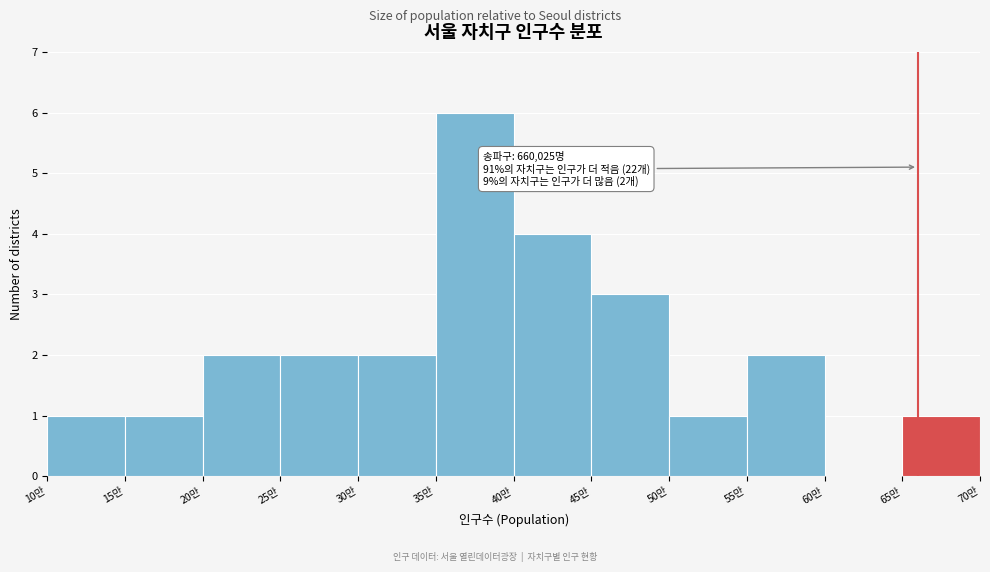

Reading left to right, extract all data points from this chart.

10만=1	15만=1	20만=2	25만=2	30만=2	35만=6	40만=4	45만=3	50만=1	55만=2	60만=0	65만=1